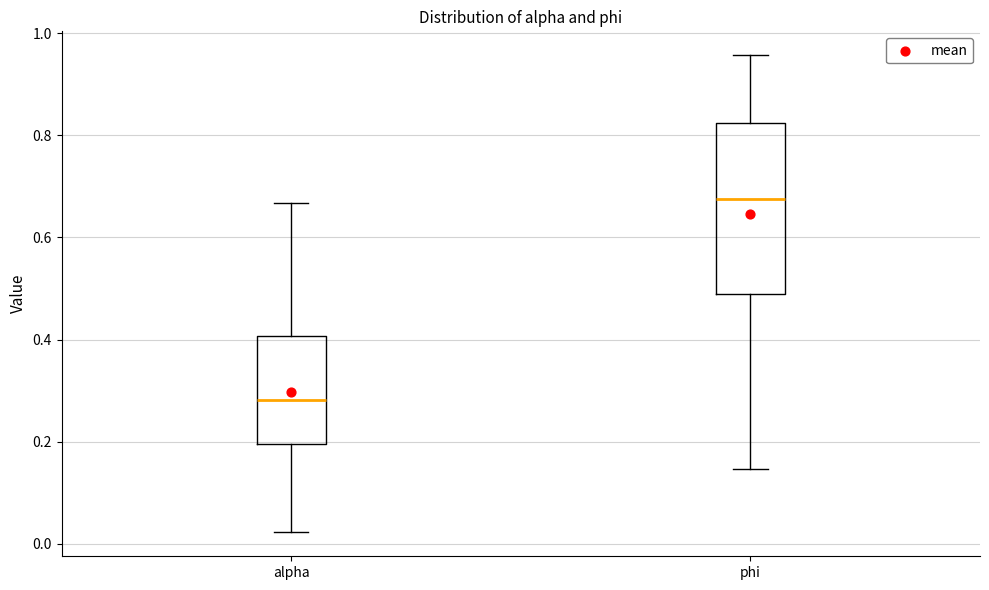

Where does the upper whisker of the box for phi end on the y-axis? The values are not printed on the chart, so give them approximately, as read against the axis.

0.96